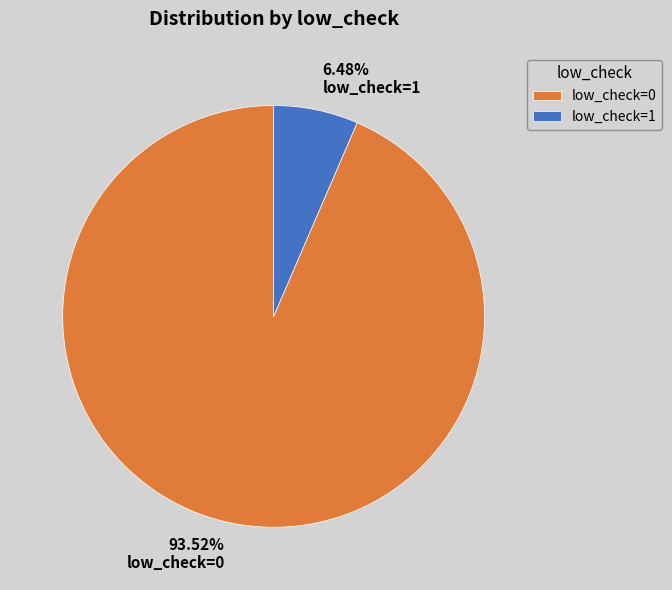

Which category accounts for the majority?

low_check=0